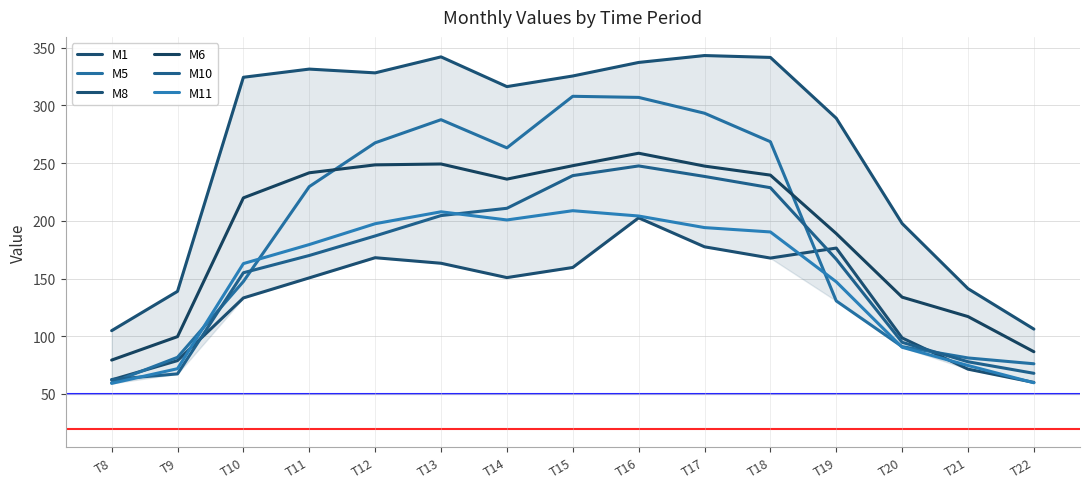

True or false: M5 and M1 intersect in this chart.

True